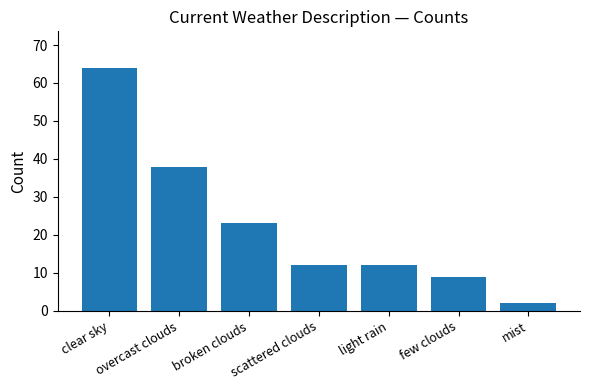

What is the change in value from clear sky to broken clouds?

-41